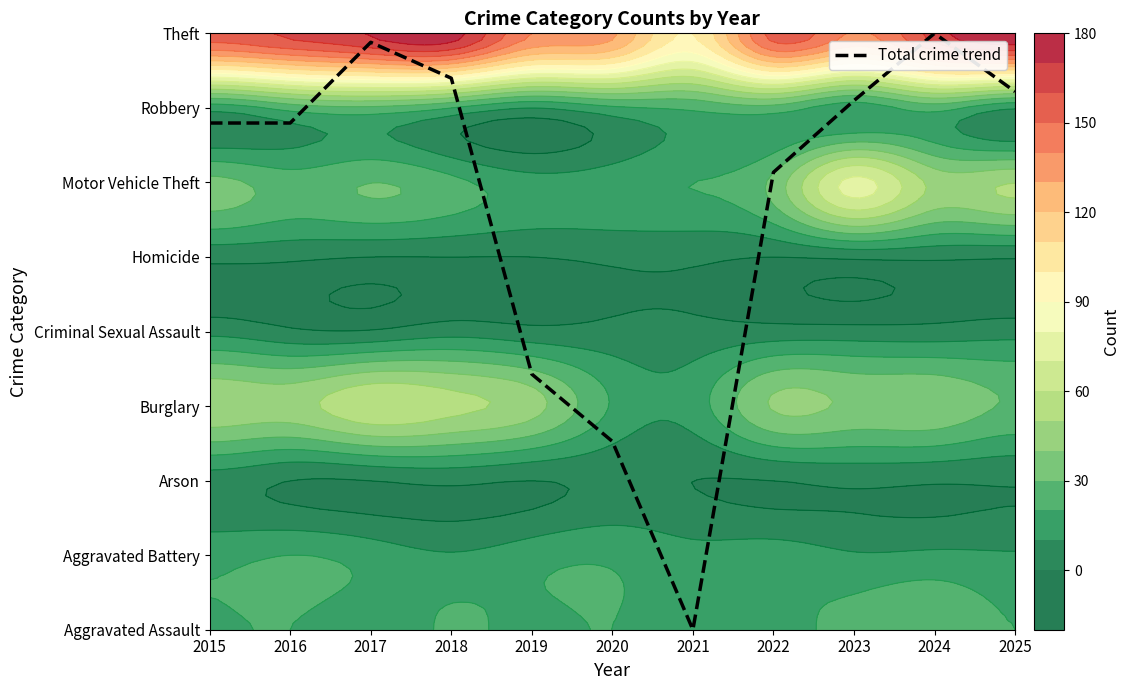

Which label corresponds to the smallest value in the chart?

2021